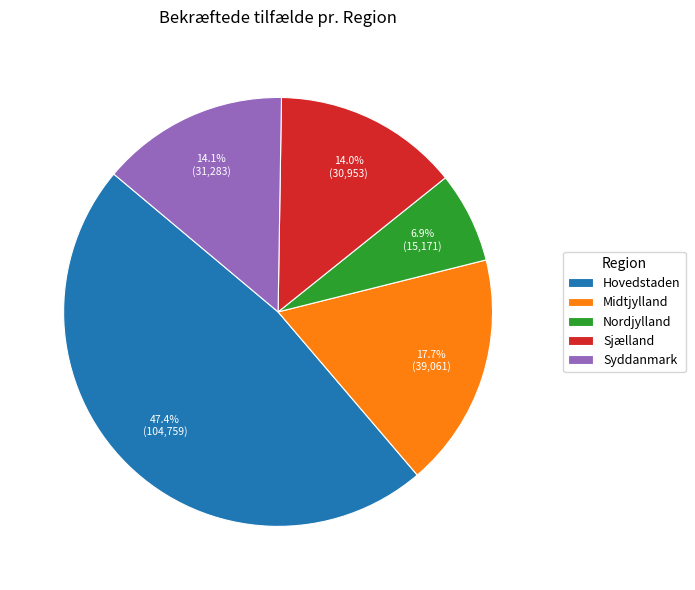

To the nearest percent, what is the difference between the Nordjylland and Hovedstaden slice percentages?

40%